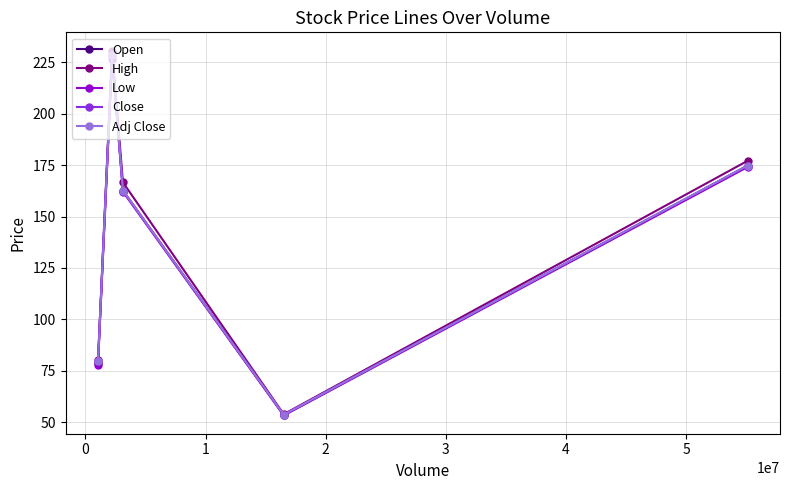

Does the chart have visible grid lines?

Yes